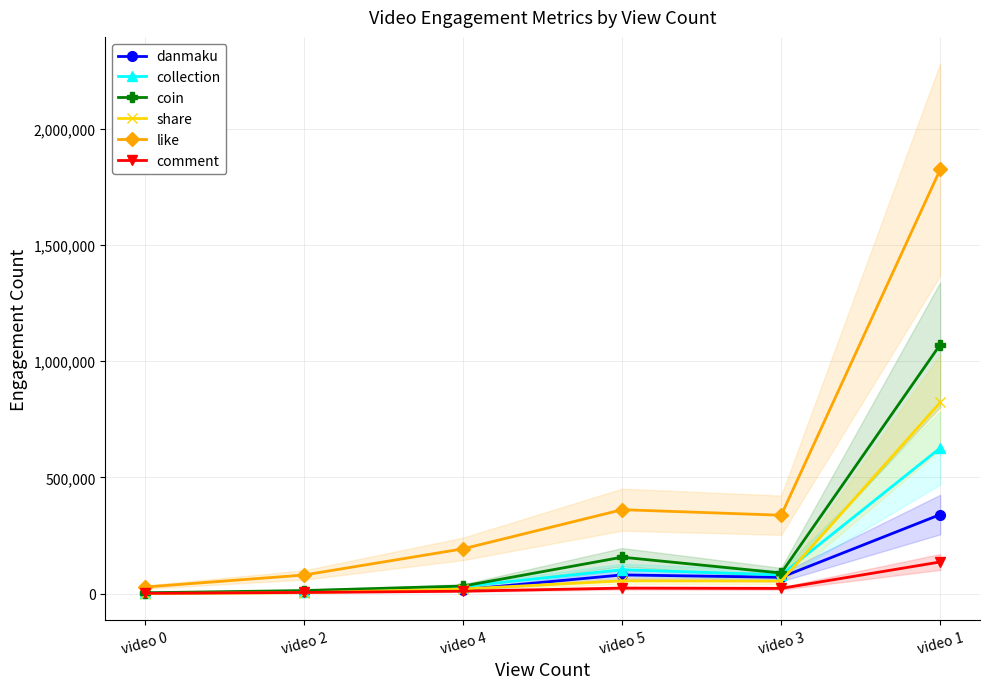

At which label does share reach its minimum?

video 0